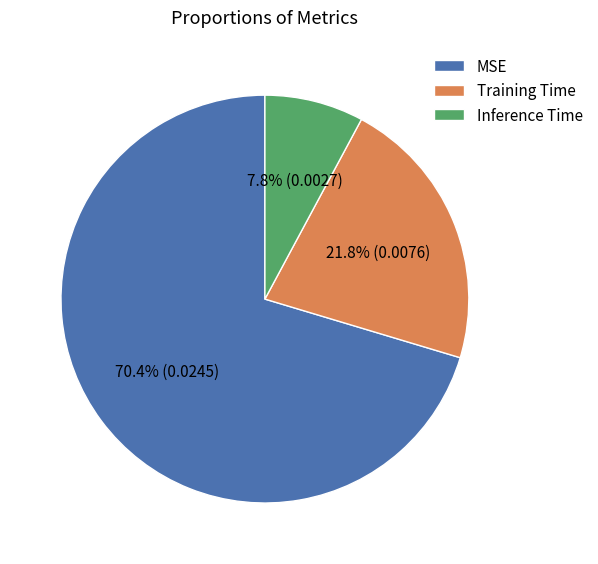

To the nearest percent, what percentage of the pie is Training Time?

22%